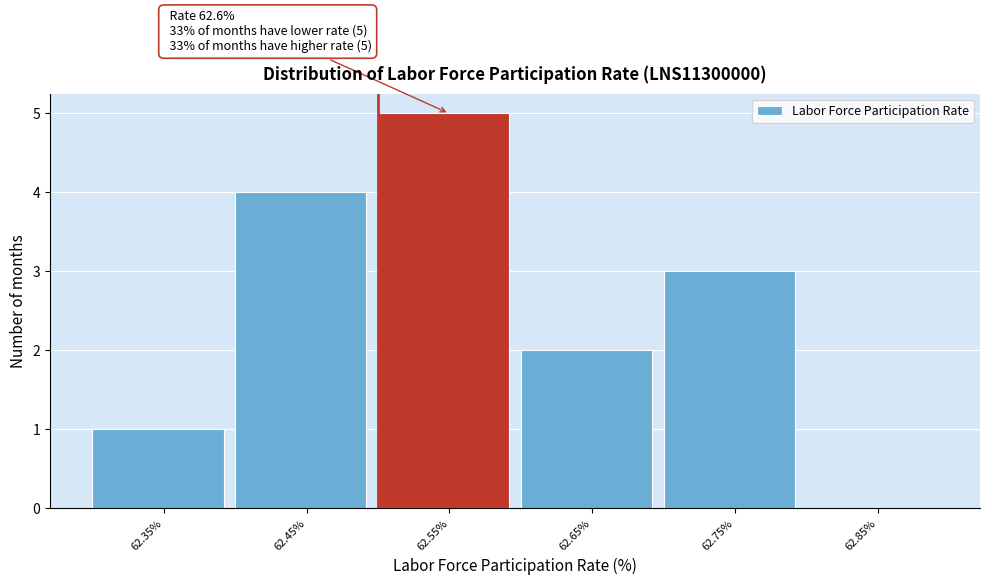

Reading left to right, what are all the values shown in this chart?

62.35%=1	62.45%=4	62.55%=5	62.65%=2	62.75%=3	62.85%=0